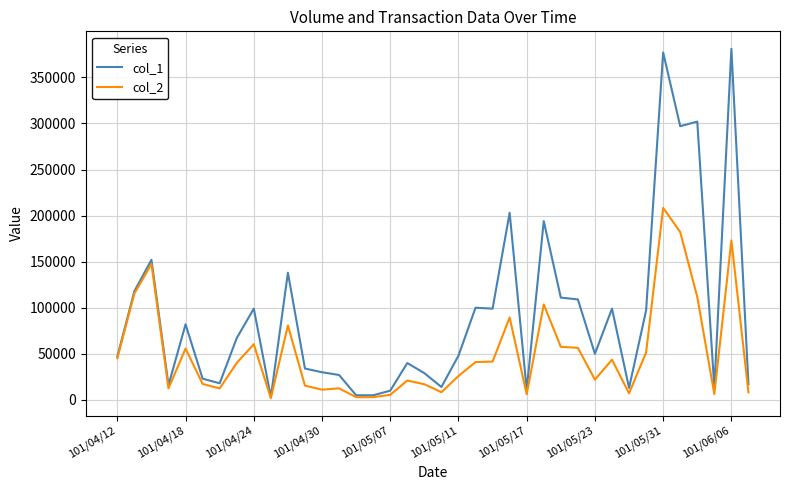

Rank the series by their maximum value, from highest to lowest.

col_1, col_2